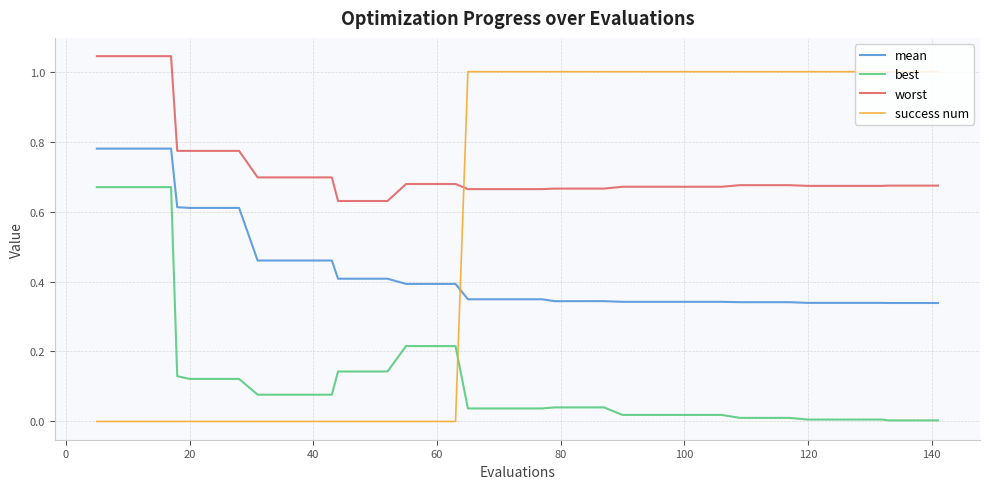

Which series has the largest range (max minus min)?

success num